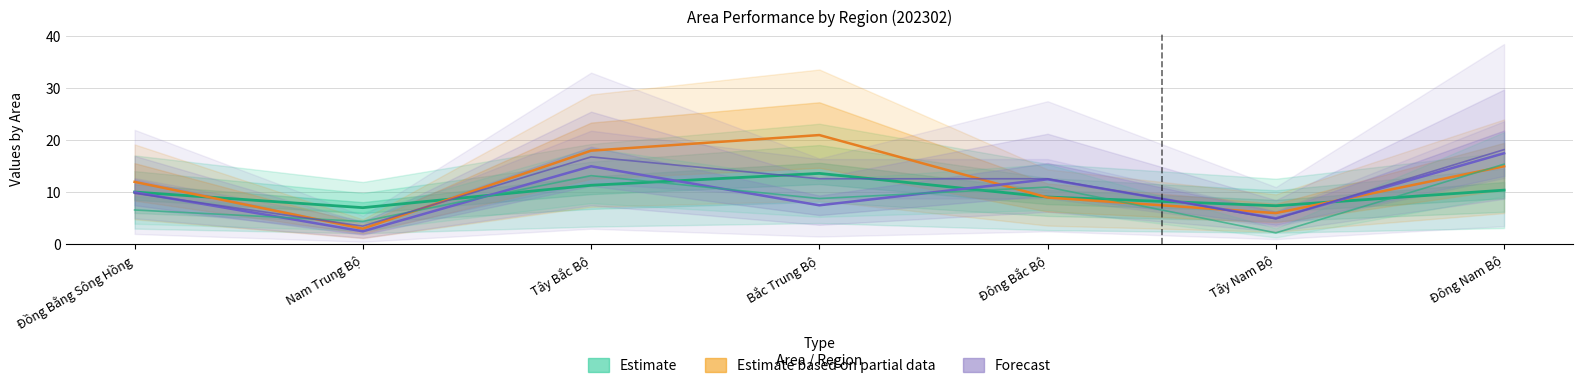

How many intersections are there between rank_margin (Forecast) and cir (Estimate)?

5